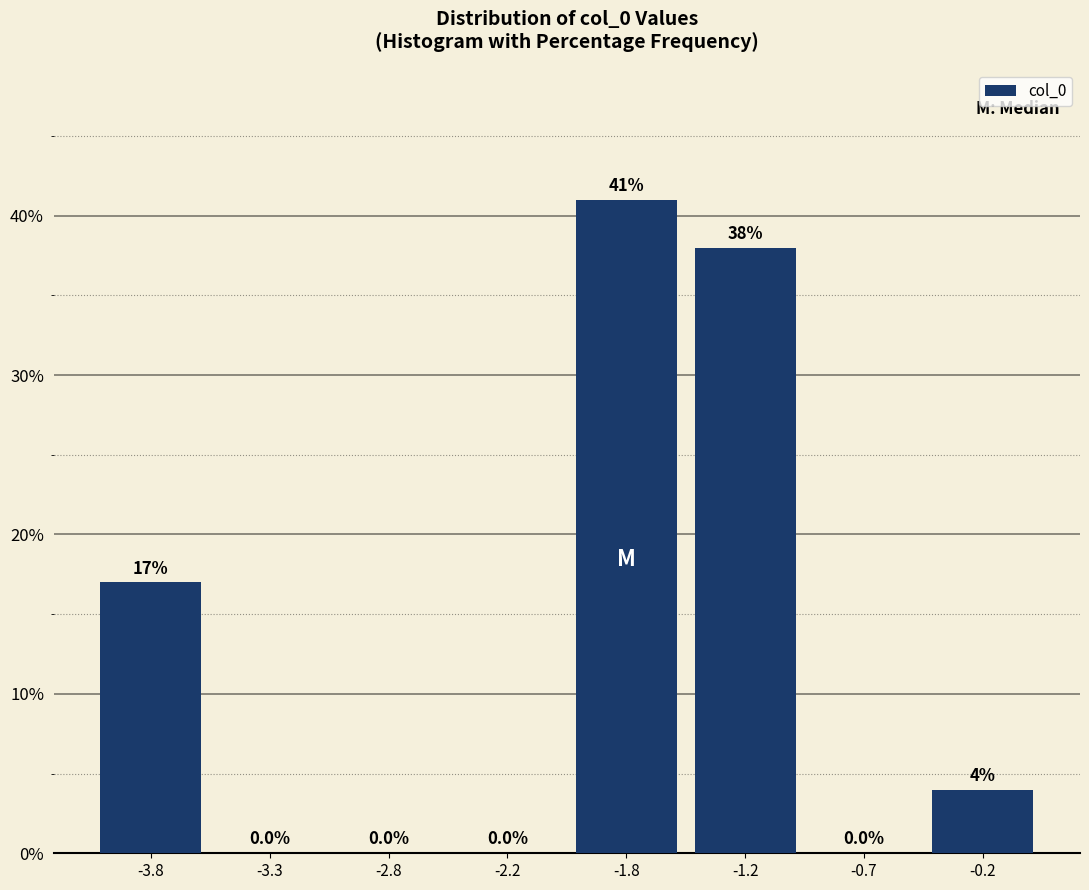

Reading left to right, what are all the values shown in this chart?

-3.8=17	-3.3=0	-2.8=0	-2.2=0	-1.8=41	-1.2=38	-0.7=0	-0.2=4